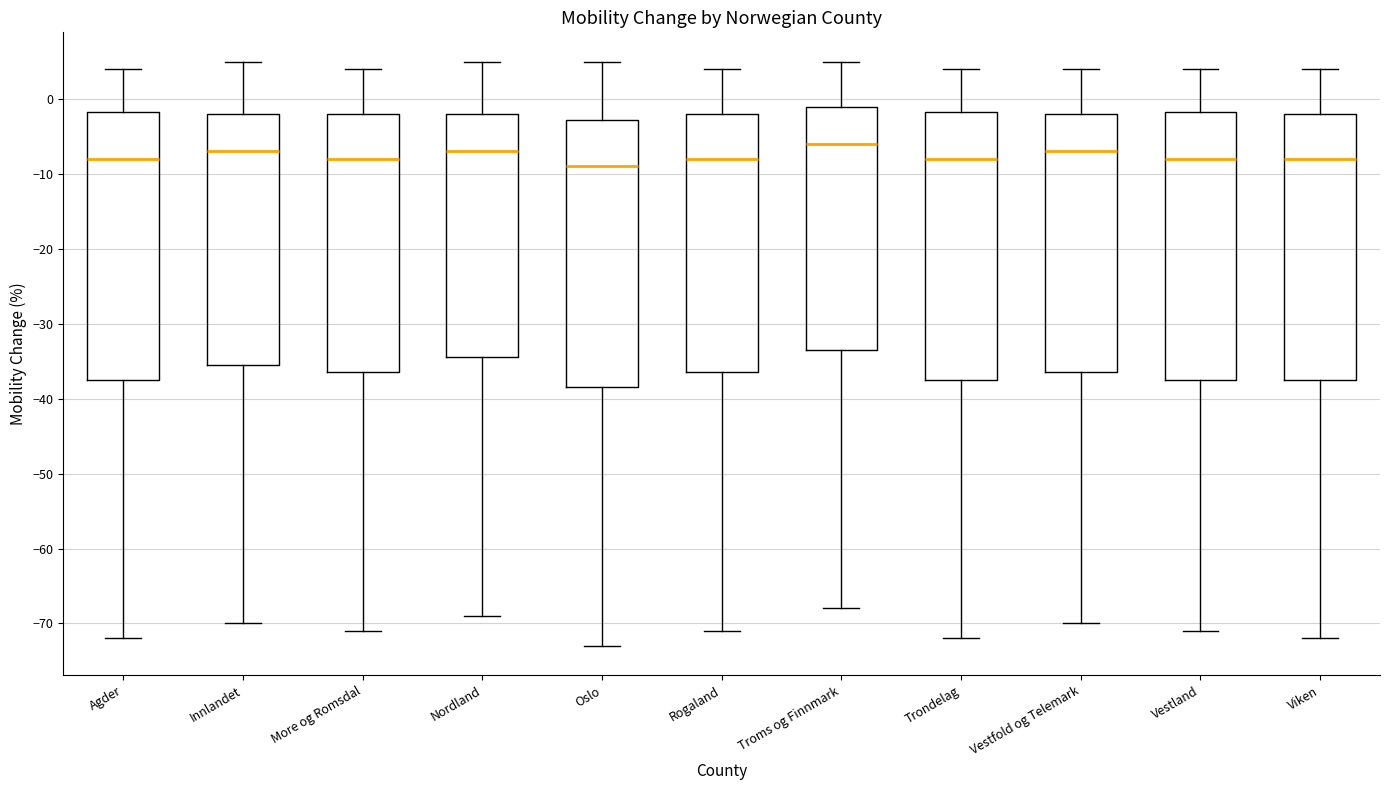

Which box's median line is the highest?

Troms og Finnmark